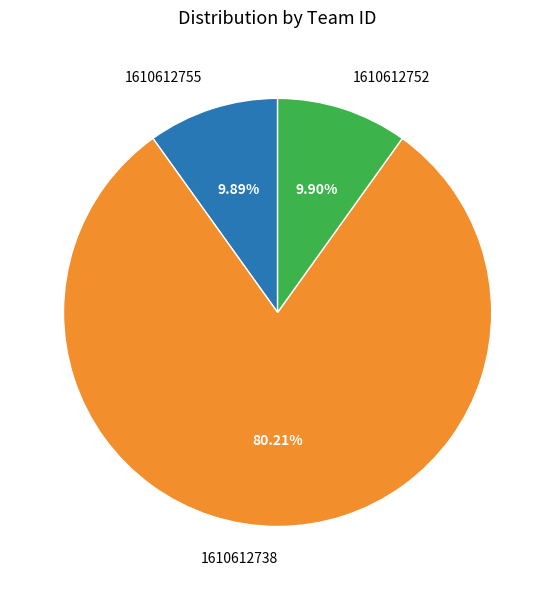

Between 1610612755 and 1610612738, which is larger?

1610612738